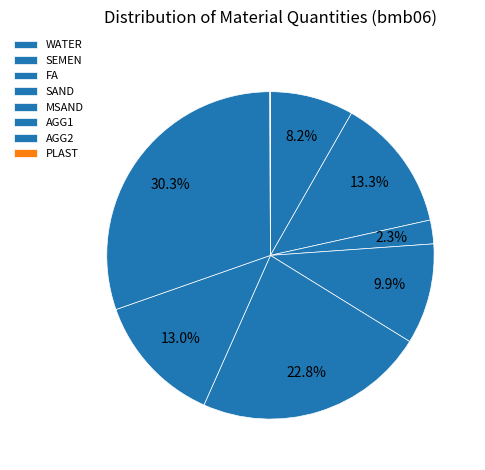

Which category has the biggest portion of the pie?

AGG2